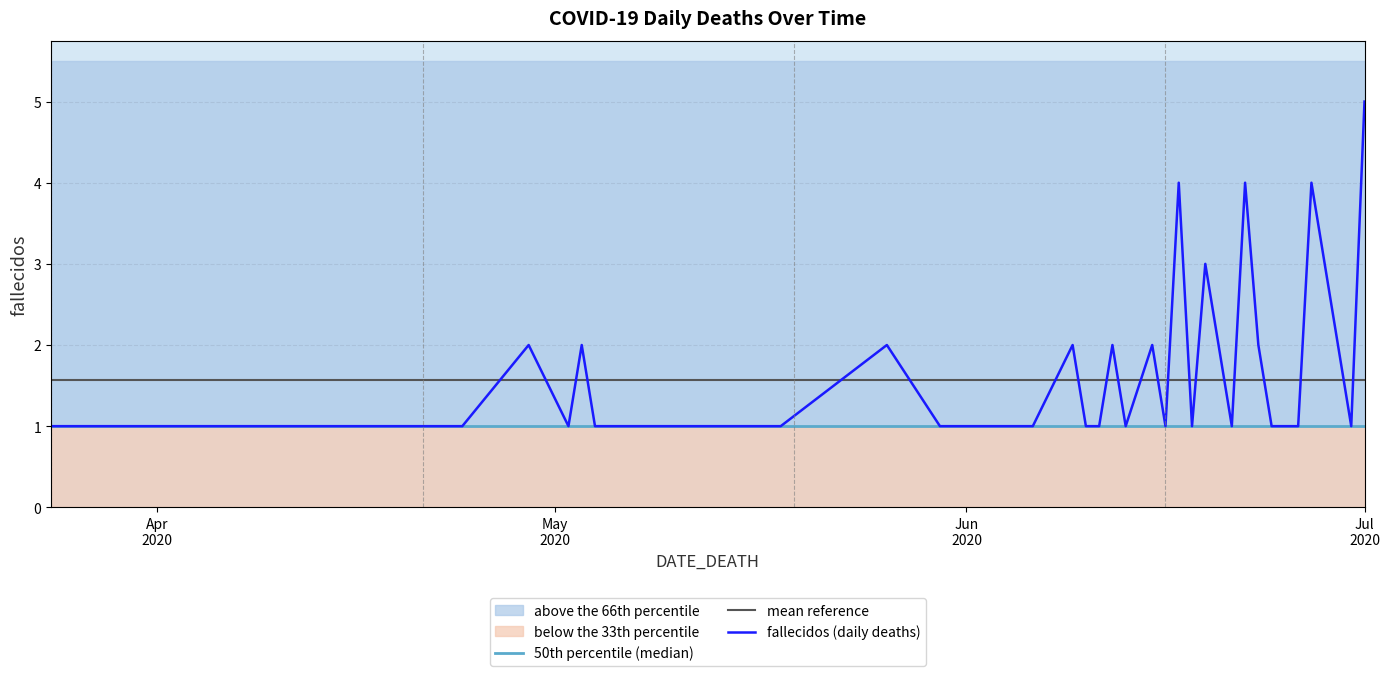

What value does the data have at 2020-05-31?

1